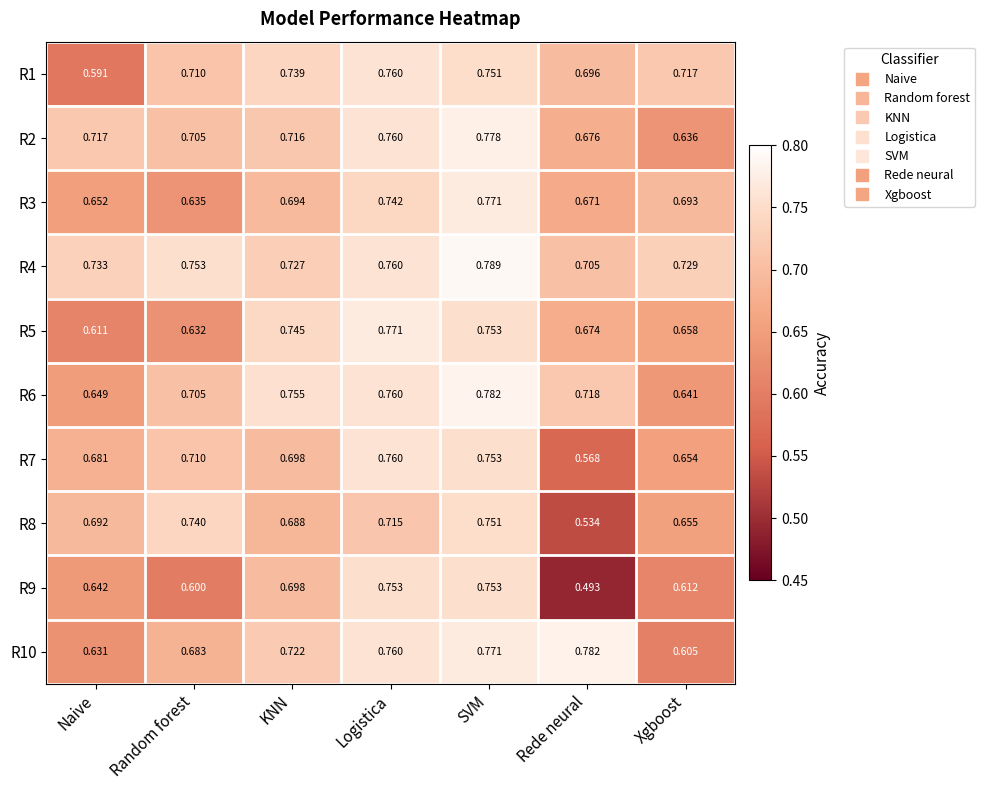

At which category is the sum across all series the highest?

SVM